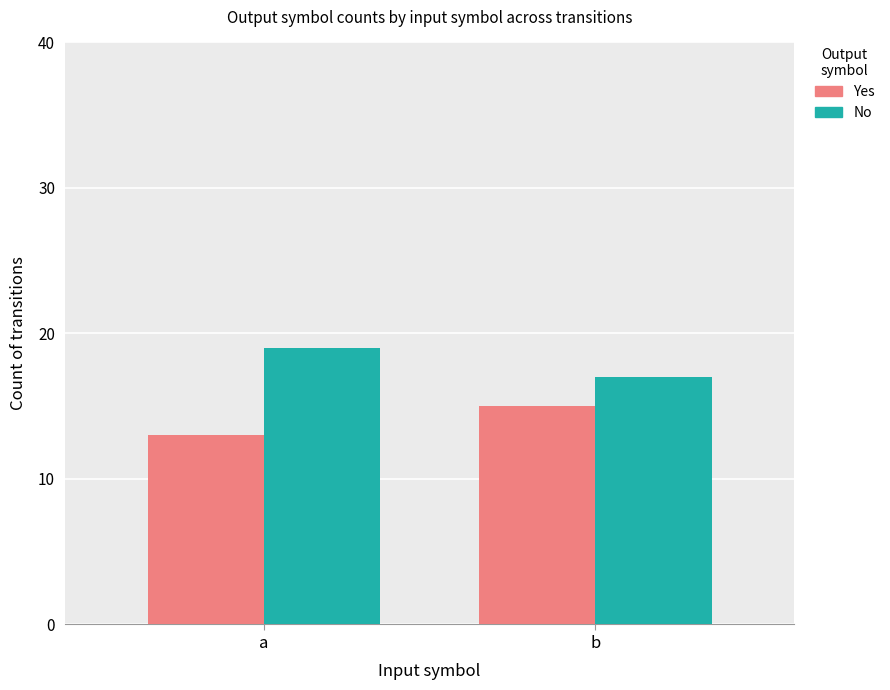

Is the value of No at b greater than the value of Yes at a?

Yes